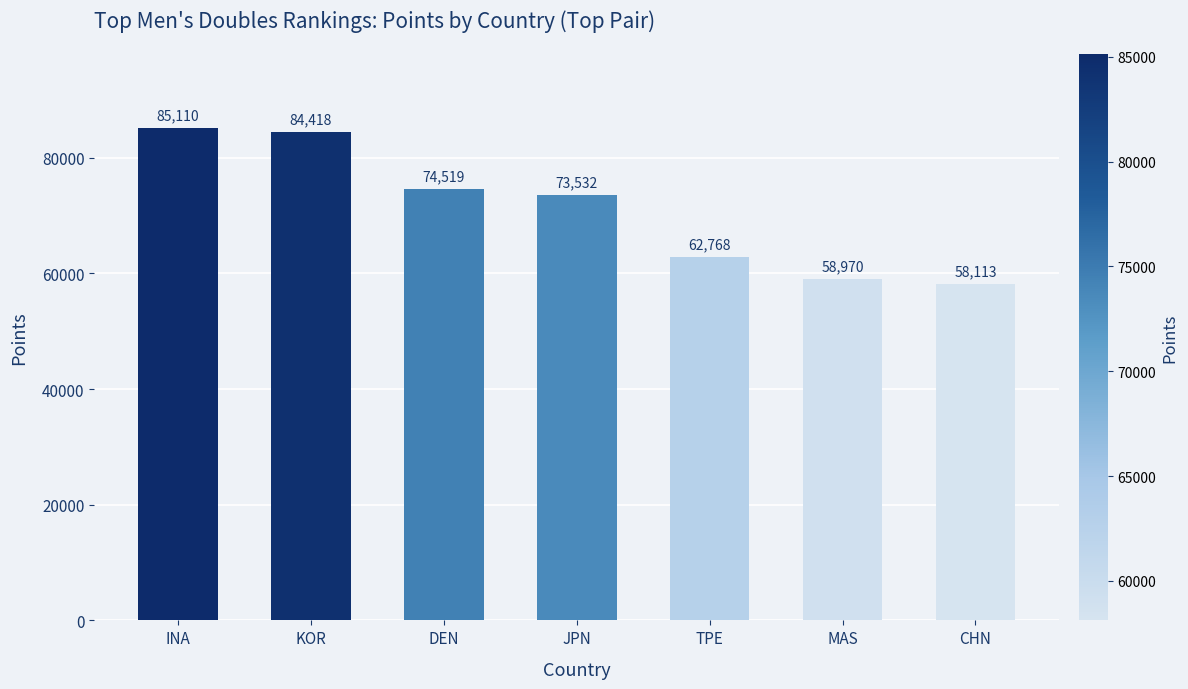

What is the difference between the values at MAS and DEN?

15548.9